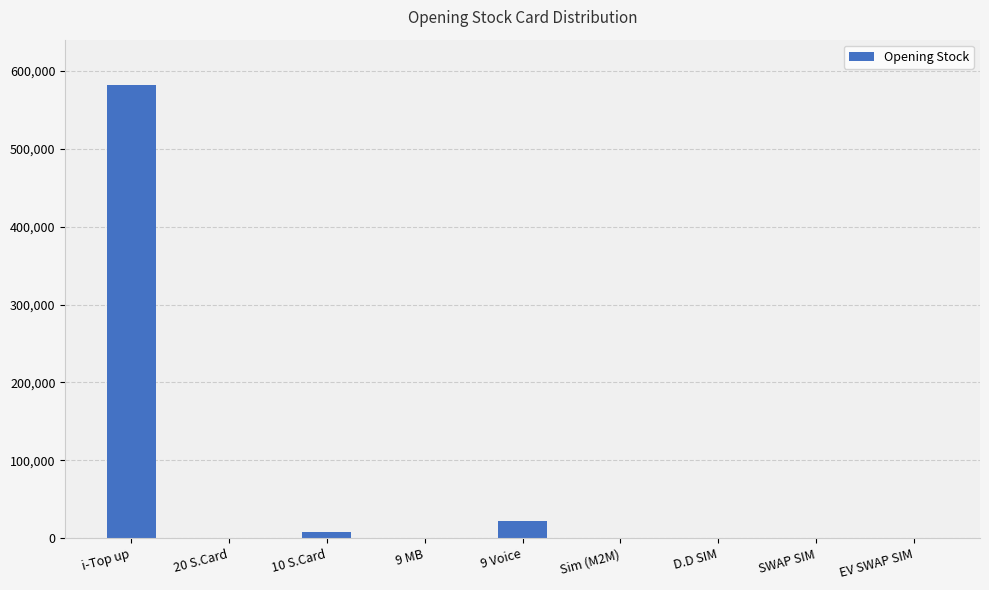

The value at i-Top up is 792965. True or false?

False